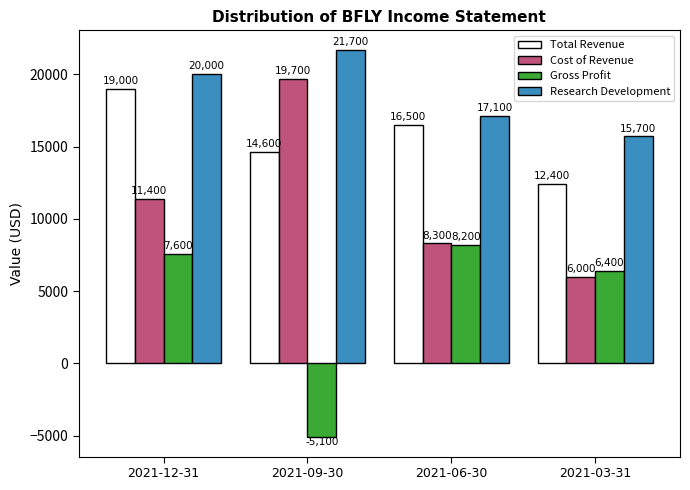

What is the difference between the second highest and minimum values in the Research Development series?

4300